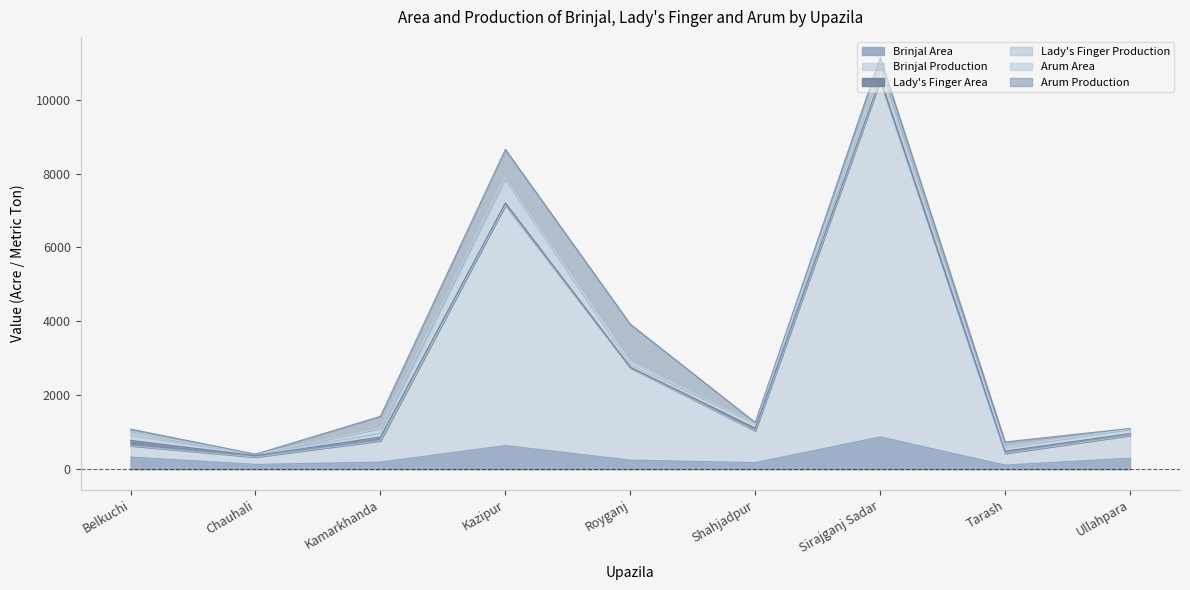

True or false: Arum Production and Brinjal Area cross at least once.

True